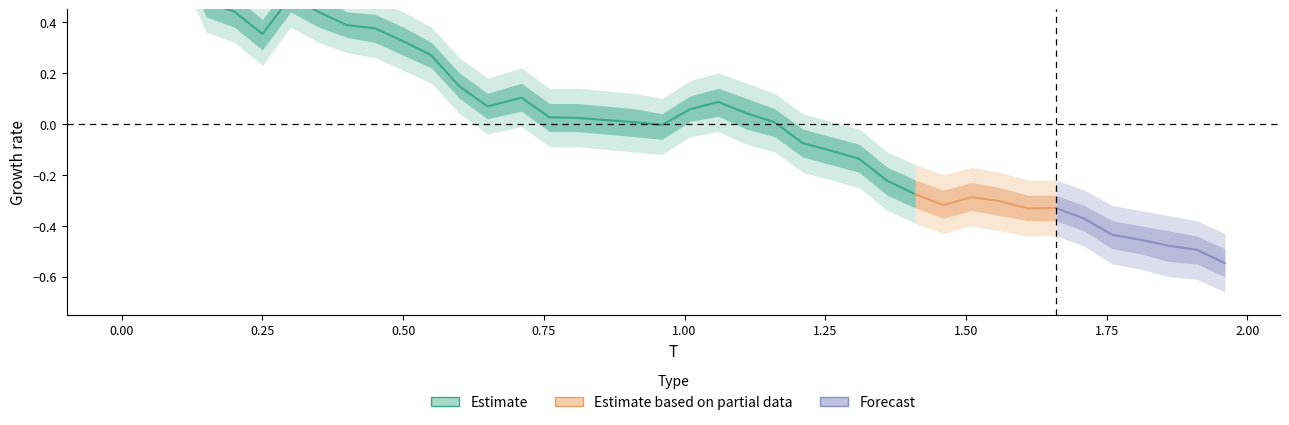

Is this an area chart (filled region under the line)?

No